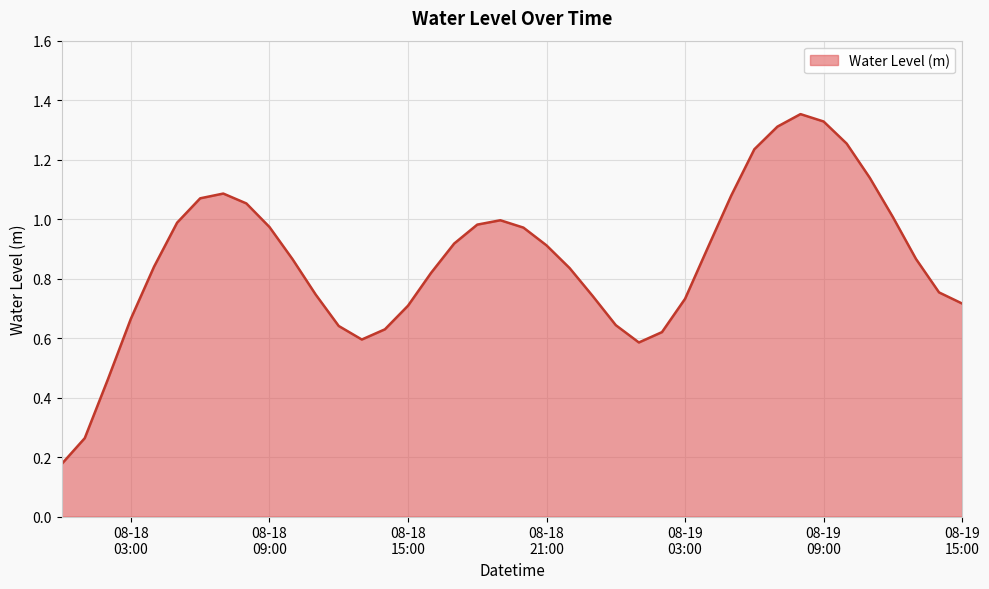

What is the sum of all values?

34.5